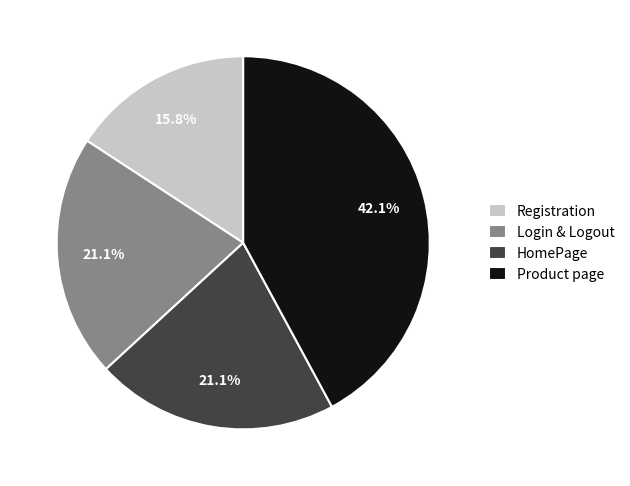

What portion of the pie excludes HomePage?

78.9%